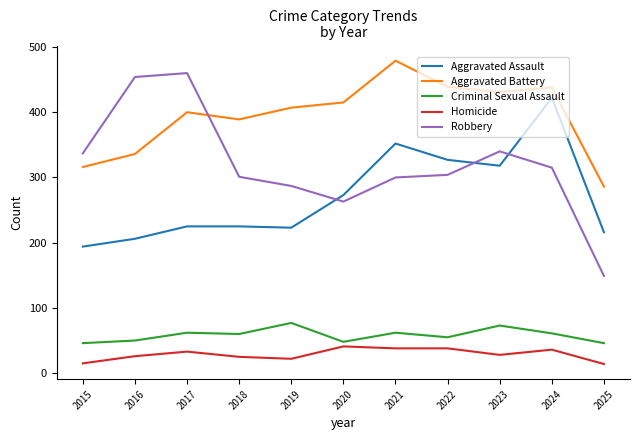

Is it true that Criminal Sexual Assault equals 13 at 2018?

False